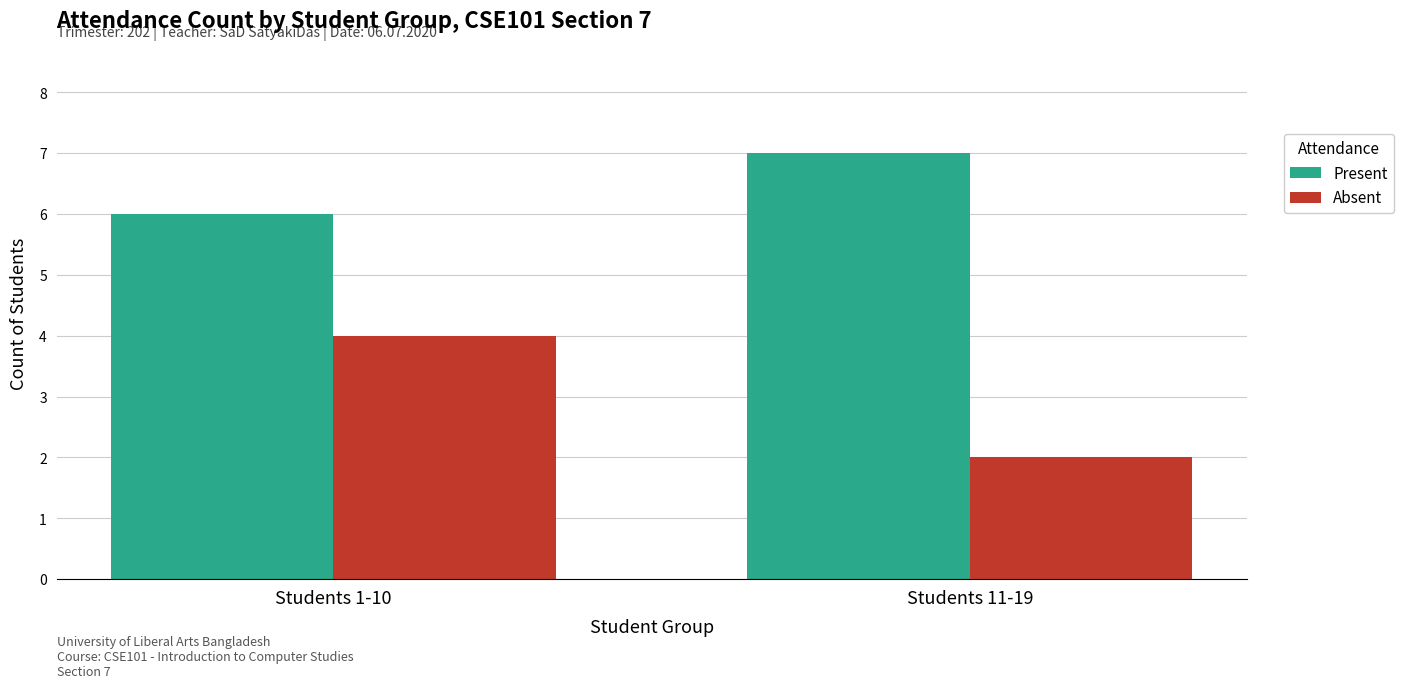

What is the difference between the highest and lowest values at Students 11-19?

5